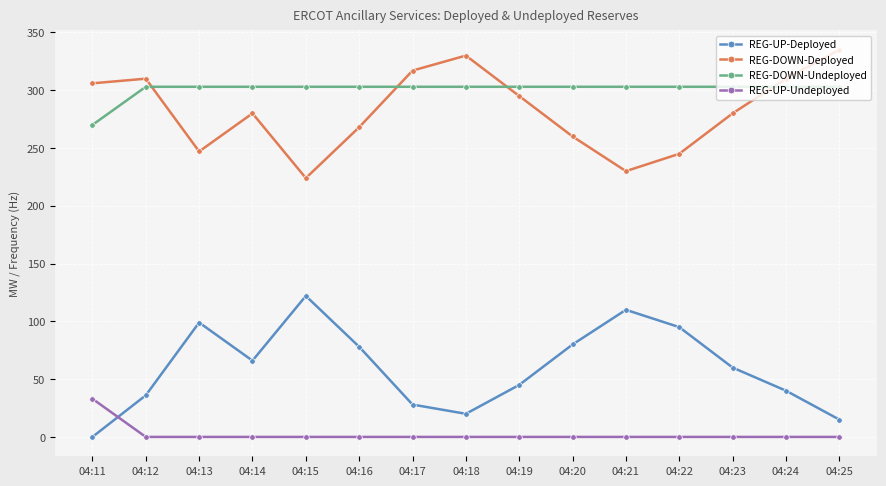

What is the approximate value of REG-DOWN-Deployed at 04:16?

268